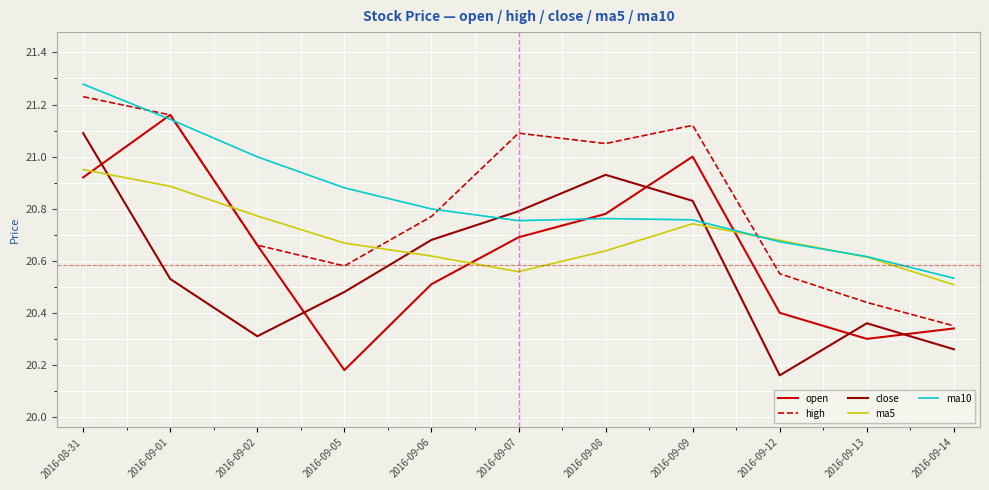

What is the difference between the maximum and minimum values in the open series?

1.0